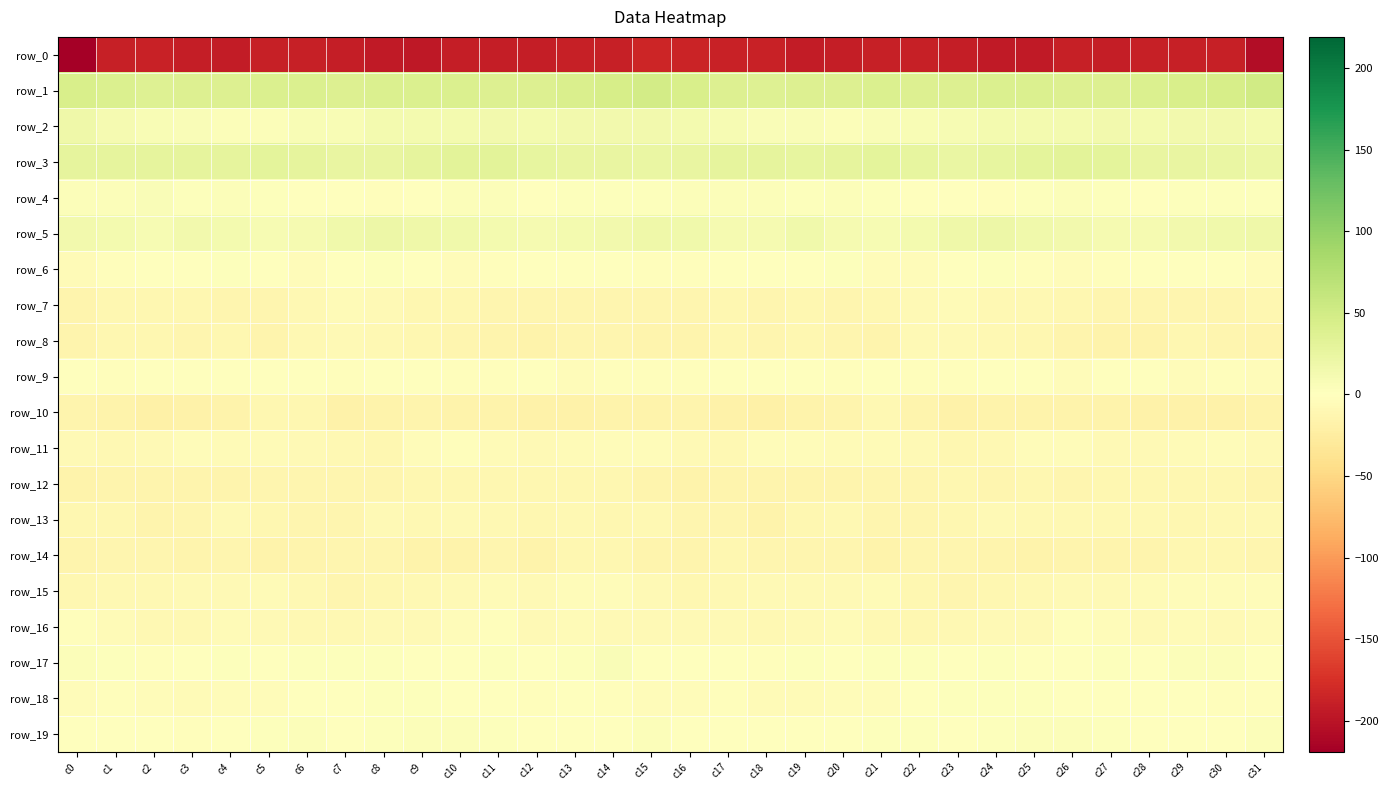

What is the sum of all row_6 values?

-40.4